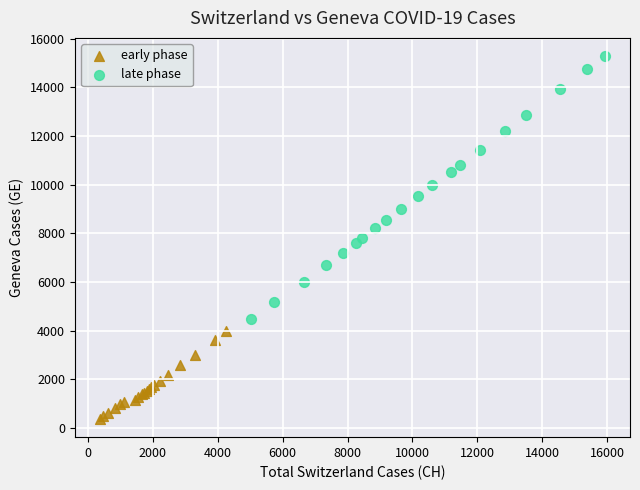

Which series reaches the maximum Y coordinate?

late phase